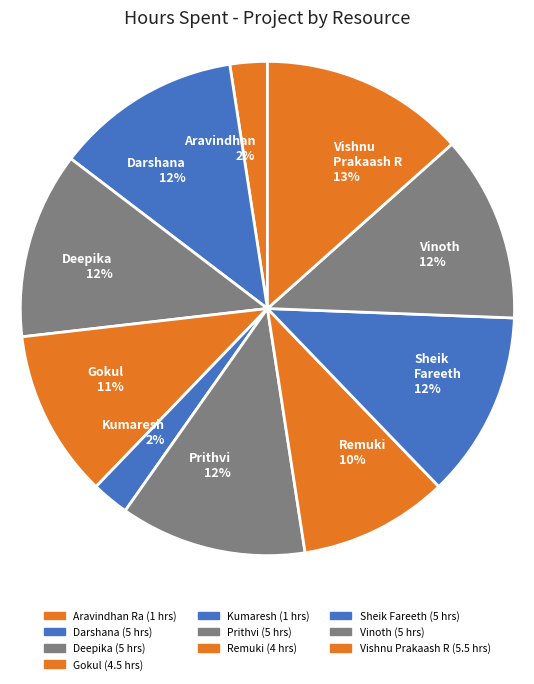

Is it true that Vinoth is 19% of the pie?

False